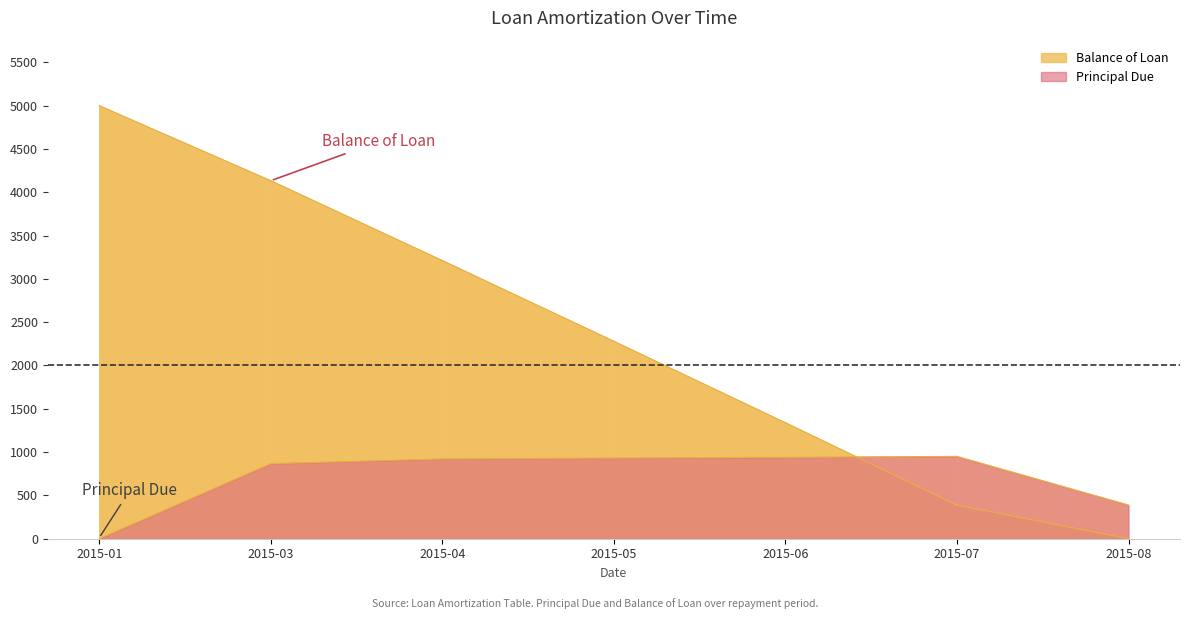

How many times do Principal Due and Balance of Loan cross each other?

1